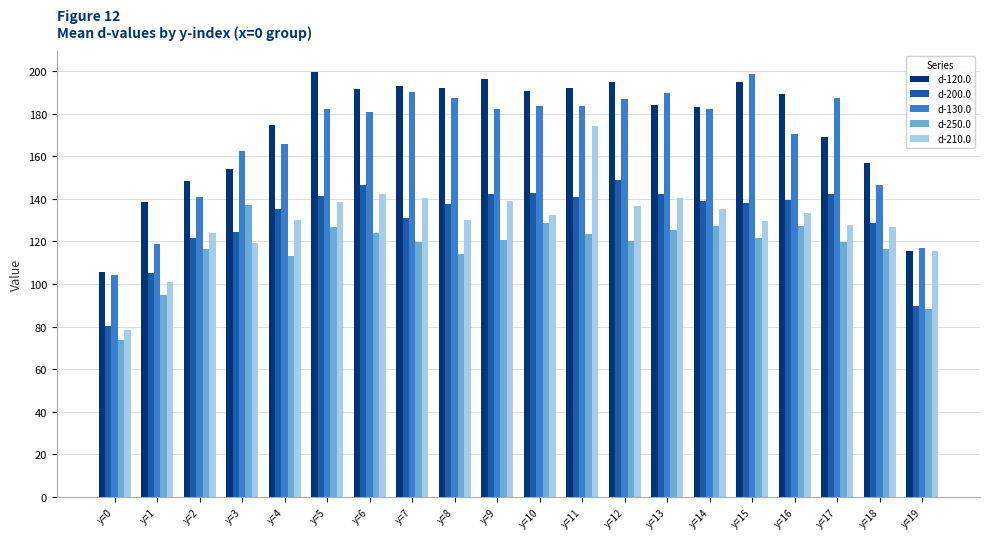

What is the difference between the second highest and second lowest values in the d-130.0 series?

73.3